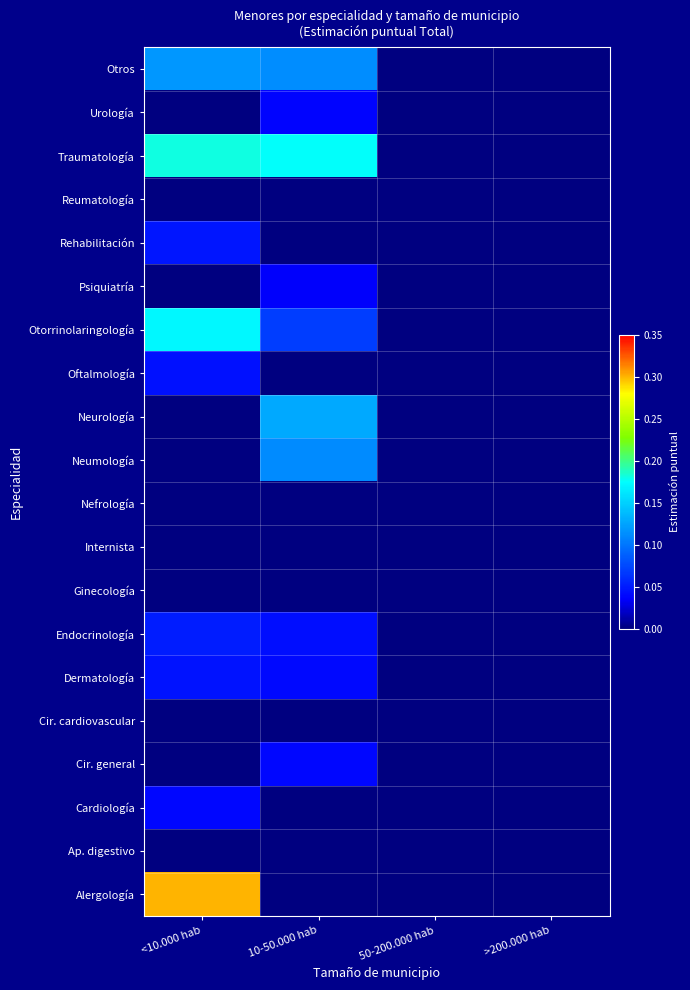

Reading right to left, what are all the values shown in this chart?

Otros: >200.000 hab=0.0	50-200.000 hab=0.0	10-50.000 hab=0.1	<10.000 hab=0.1
Urología: >200.000 hab=0.0	50-200.000 hab=0.0	10-50.000 hab=0.0	<10.000 hab=0.0
Traumatología: >200.000 hab=0.0	50-200.000 hab=0.0	10-50.000 hab=0.2	<10.000 hab=0.2
Reumatología: >200.000 hab=0.0	50-200.000 hab=0.0	10-50.000 hab=0.0	<10.000 hab=0.0
Rehabilitación: >200.000 hab=0.0	50-200.000 hab=0.0	10-50.000 hab=0.0	<10.000 hab=0.0
Psiquiatría: >200.000 hab=0.0	50-200.000 hab=0.0	10-50.000 hab=0.0	<10.000 hab=0.0
Otorrinolaringología: >200.000 hab=0.0	50-200.000 hab=0.0	10-50.000 hab=0.1	<10.000 hab=0.2
Oftalmología: >200.000 hab=0.0	50-200.000 hab=0.0	10-50.000 hab=0.0	<10.000 hab=0.0
Neurología: >200.000 hab=0.0	50-200.000 hab=0.0	10-50.000 hab=0.1	<10.000 hab=0.0
Neumología: >200.000 hab=0.0	50-200.000 hab=0.0	10-50.000 hab=0.1	<10.000 hab=0.0
Nefrología: >200.000 hab=0.0	50-200.000 hab=0.0	10-50.000 hab=0.0	<10.000 hab=0.0
Internista: >200.000 hab=0.0	50-200.000 hab=0.0	10-50.000 hab=0.0	<10.000 hab=0.0
Ginecología: >200.000 hab=0.0	50-200.000 hab=0.0	10-50.000 hab=0.0	<10.000 hab=0.0
Endocrinología: >200.000 hab=0.0	50-200.000 hab=0.0	10-50.000 hab=0.0	<10.000 hab=0.1
Dermatología: >200.000 hab=0.0	50-200.000 hab=0.0	10-50.000 hab=0.0	<10.000 hab=0.0
Cir. cardiovascular: >200.000 hab=0.0	50-200.000 hab=0.0	10-50.000 hab=0.0	<10.000 hab=0.0
Cir. general: >200.000 hab=0.0	50-200.000 hab=0.0	10-50.000 hab=0.0	<10.000 hab=0.0
Cardiología: >200.000 hab=0.0	50-200.000 hab=0.0	10-50.000 hab=0.0	<10.000 hab=0.0
Ap. digestivo: >200.000 hab=0.0	50-200.000 hab=0.0	10-50.000 hab=0.0	<10.000 hab=0.0
Alergología: >200.000 hab=0.0	50-200.000 hab=0.0	10-50.000 hab=0.0	<10.000 hab=0.3